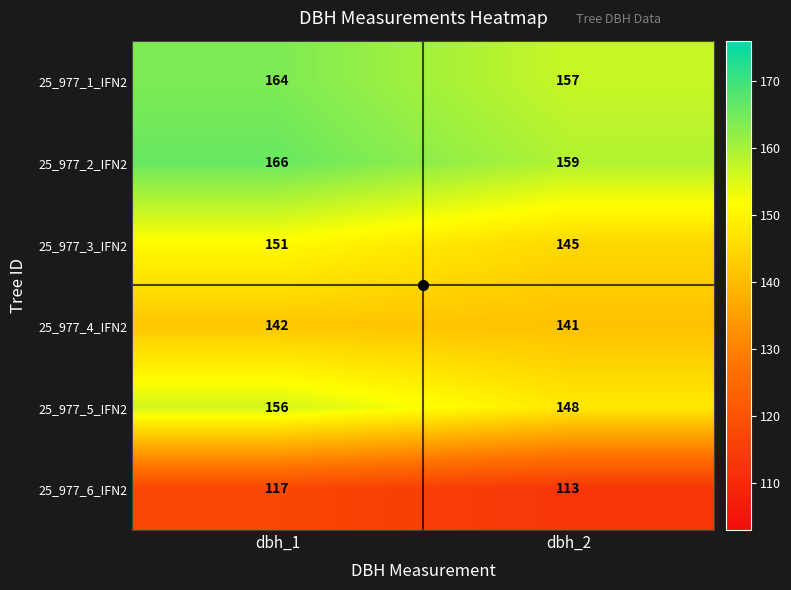

What is the minimum value shown in the chart?

113